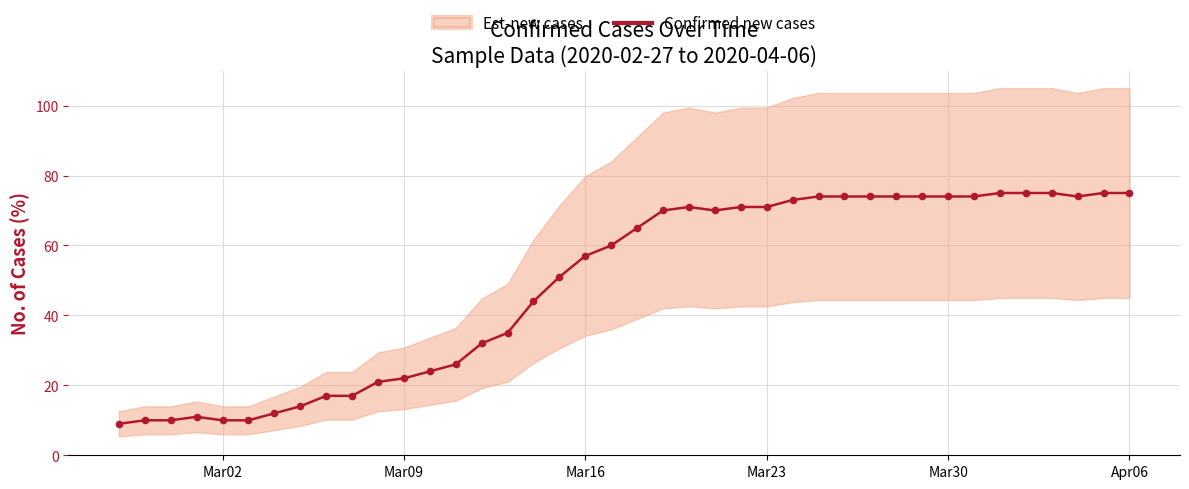

The value of Confirmed new cases at Mar23 is 71. True or false?

True